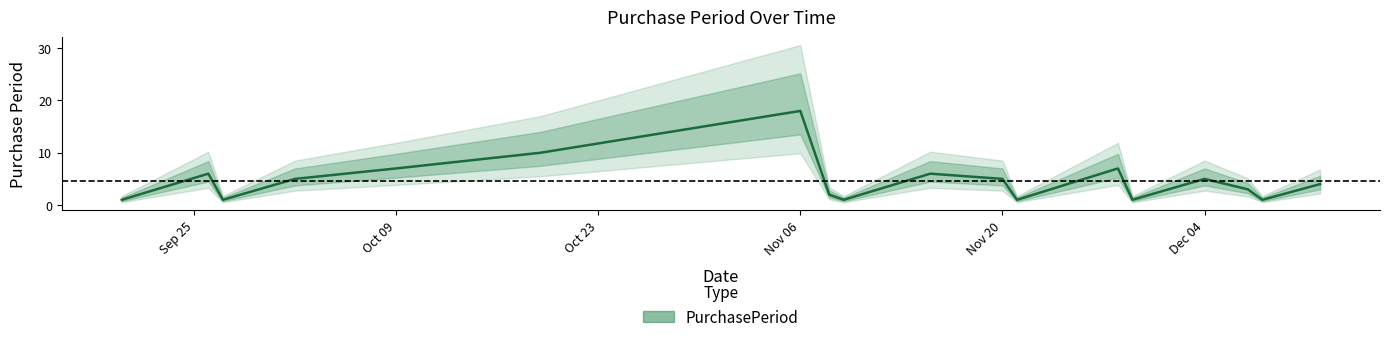

How many values are below 5?

9